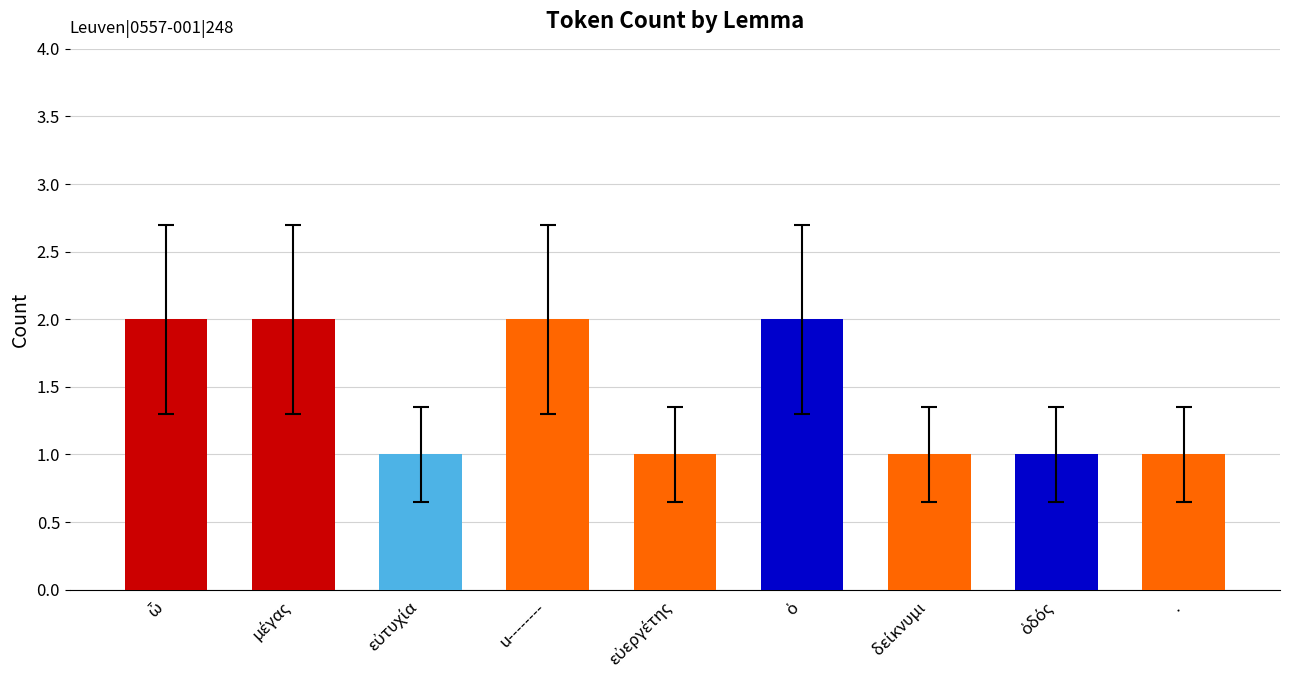

Count the values in the range 1 to 2.

9